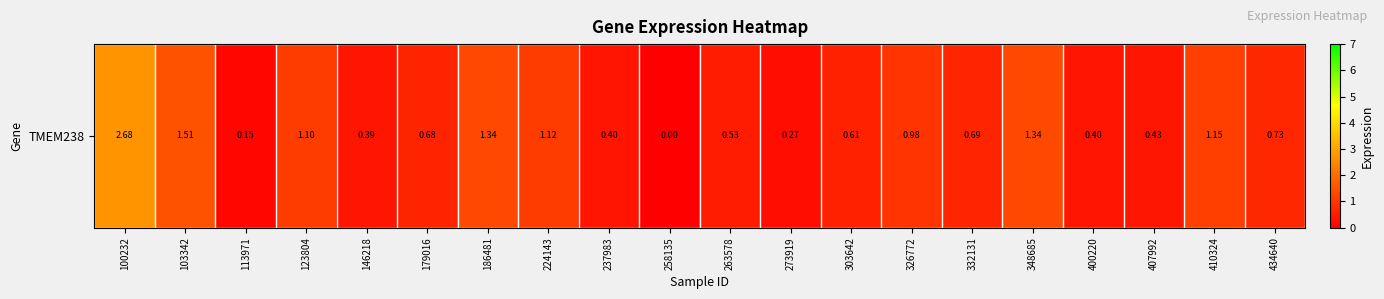

Which label corresponds to the smallest value in the chart?

258135